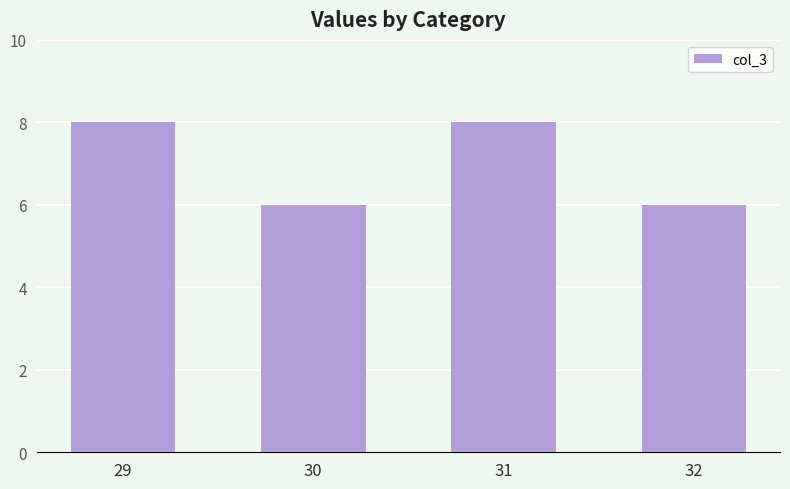

How many categories are shown in the chart?

4